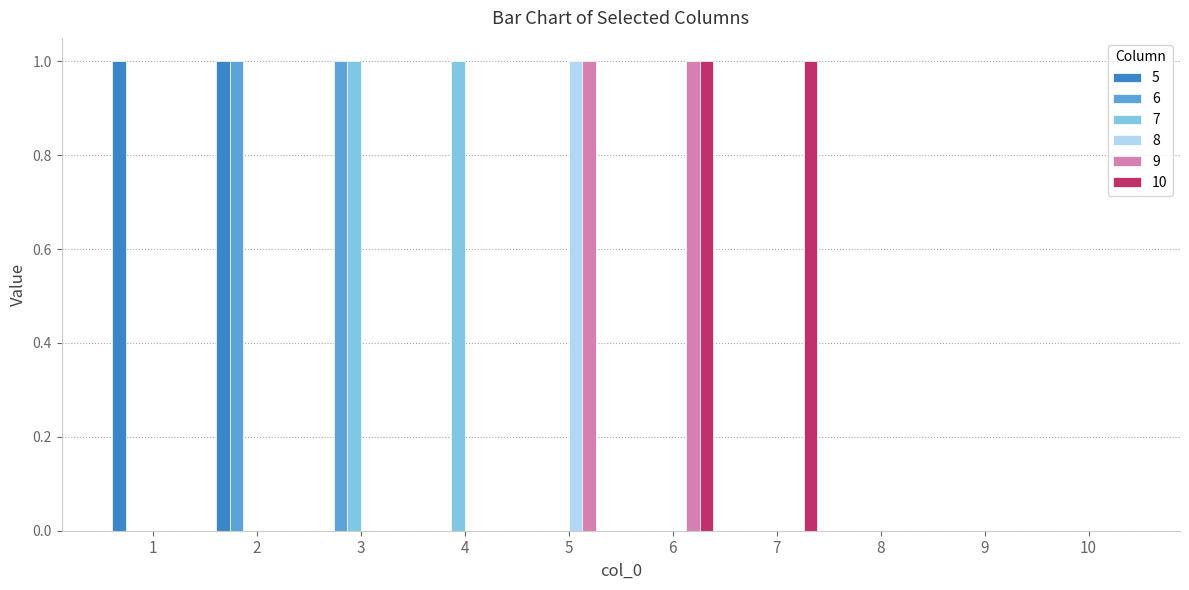

Are the bars grouped side by side (vs. stacked)?

Yes